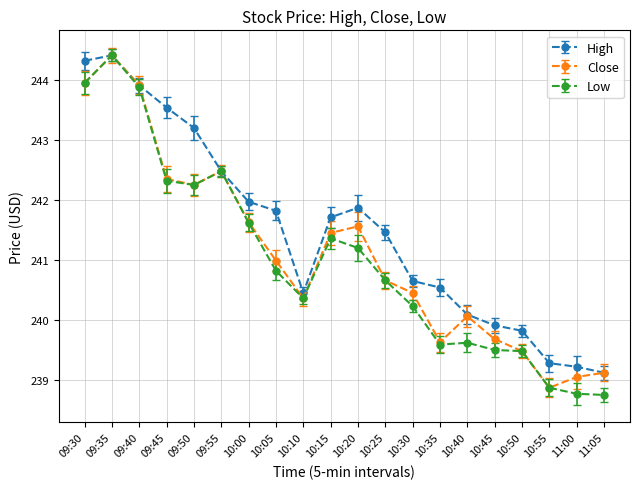

At which category is the sum across all series the highest?

09:35